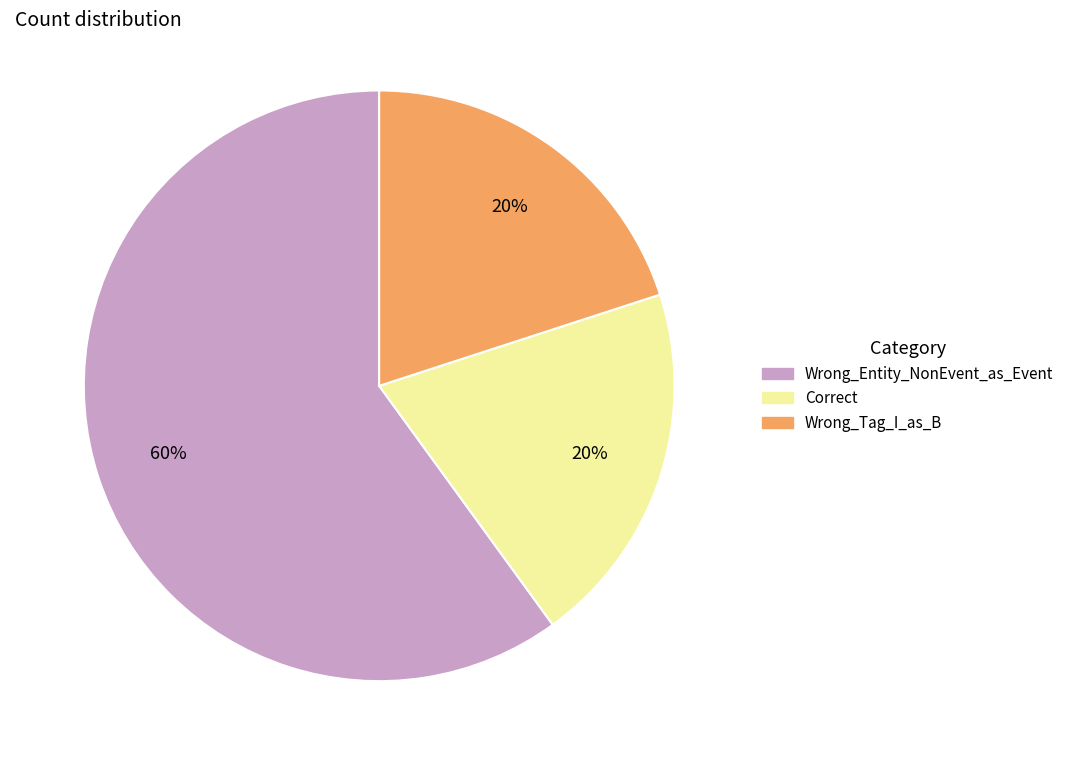

Does any single category account for the majority?

Yes